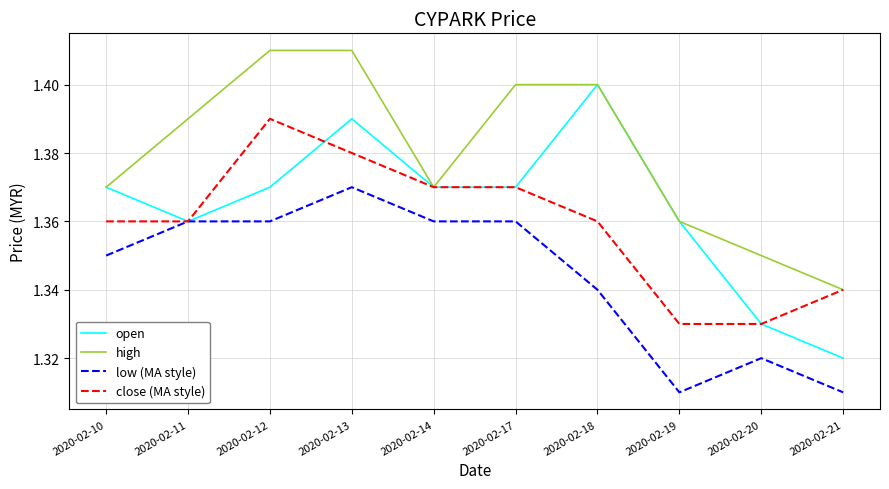

Is the value of open at 2020-02-18 greater than the value of close (MA style) at 2020-02-19?

Yes